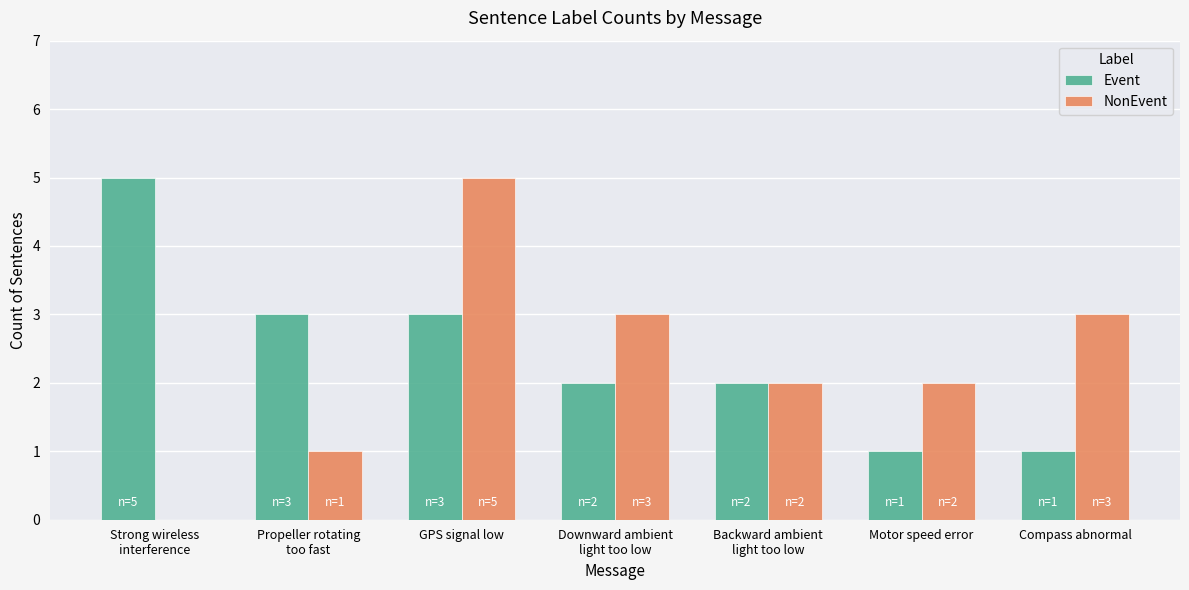

What is the sum of all NonEvent values?

16